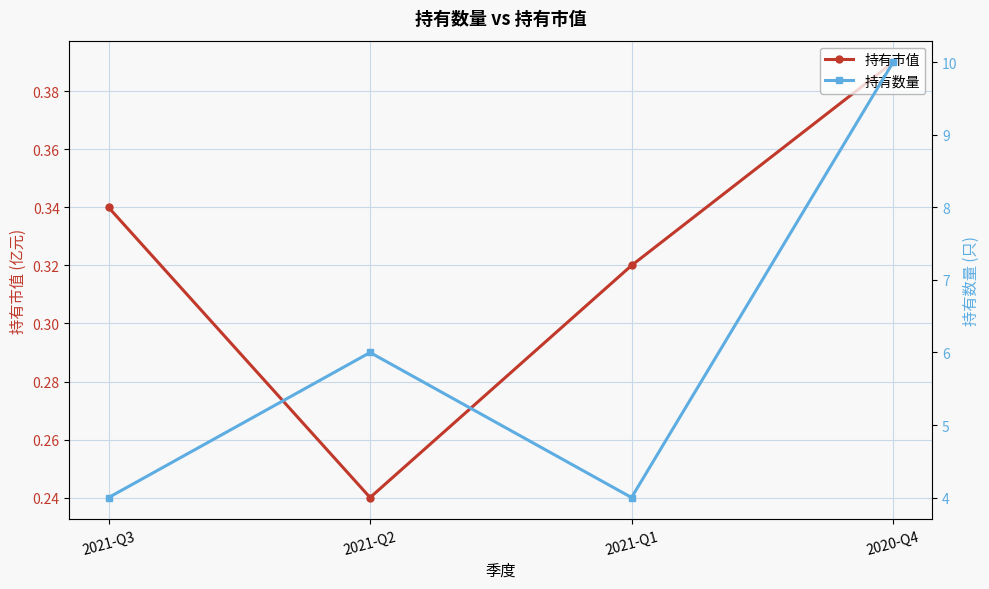

Which category has the highest value in the 持有市值 series?

2020-Q4